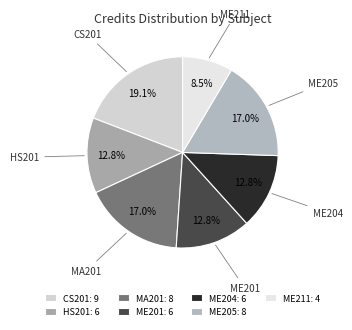

To the nearest percent, what is the difference between the largest and smallest slice percentages?

11%